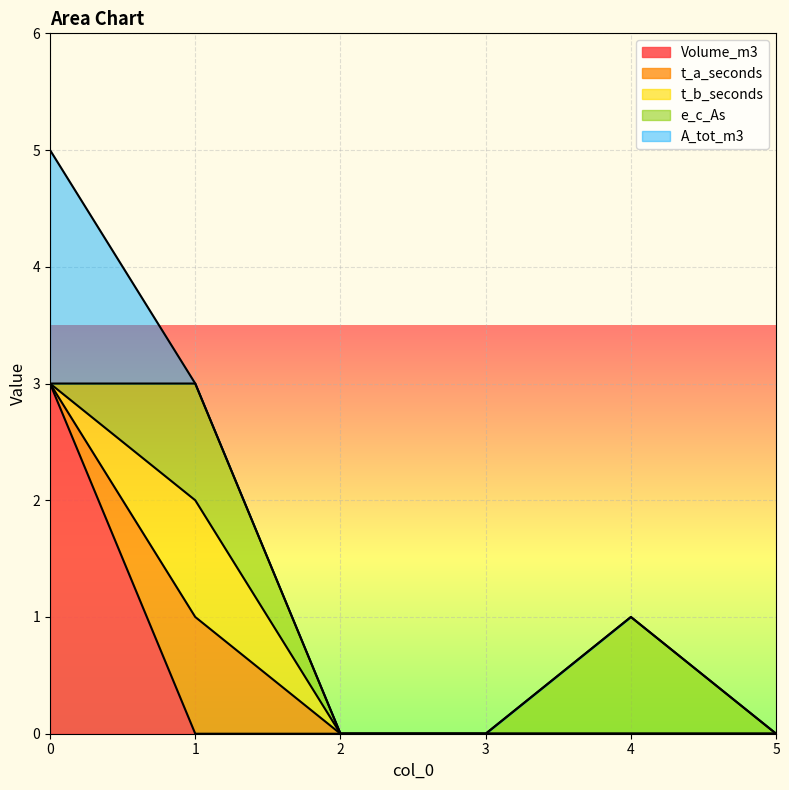

Reading left to right, list all the values displayed in this chart.

Volume_m3: 0=3	1=0	2=0	3=0	4=0	5=0
t_a_seconds: 0=0	1=1	2=0	3=0	4=0	5=0
t_b_seconds: 0=0	1=1	2=0	3=0	4=0	5=0
e_c_As: 0=0	1=1	2=0	3=0	4=1	5=0
A_tot_m3: 0=2	1=0	2=0	3=0	4=0	5=0